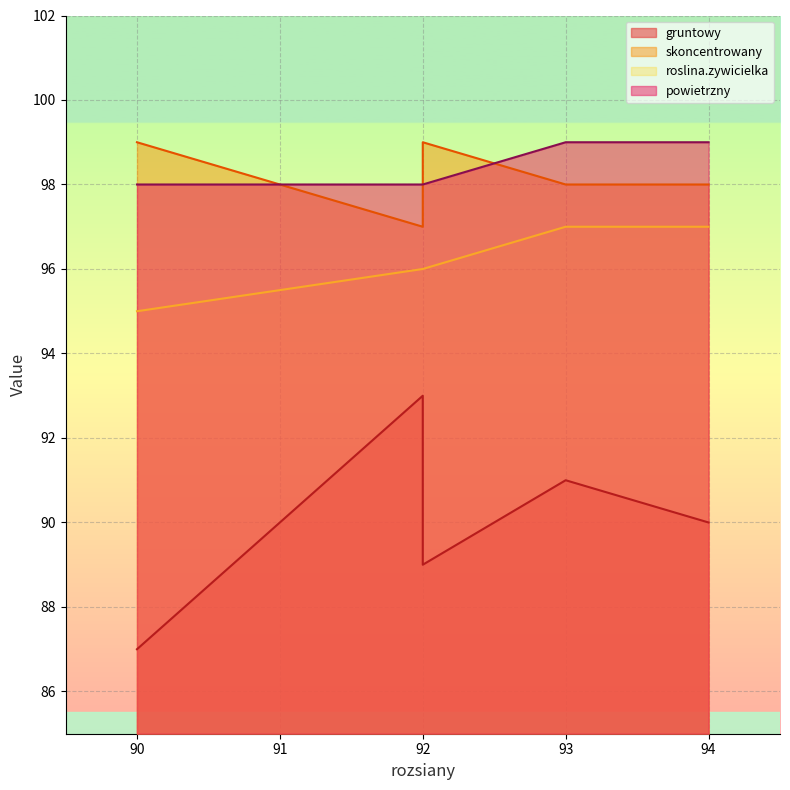

What is the value of the powietrzny point at the 2nd from the left?

98